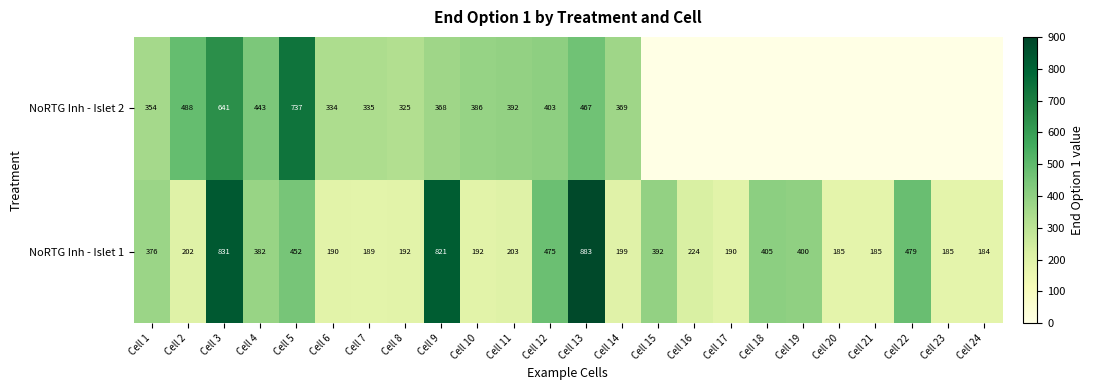

What is the difference between the NoRTG Inh - Islet 1 values at Cell 16 and Cell 19?

176